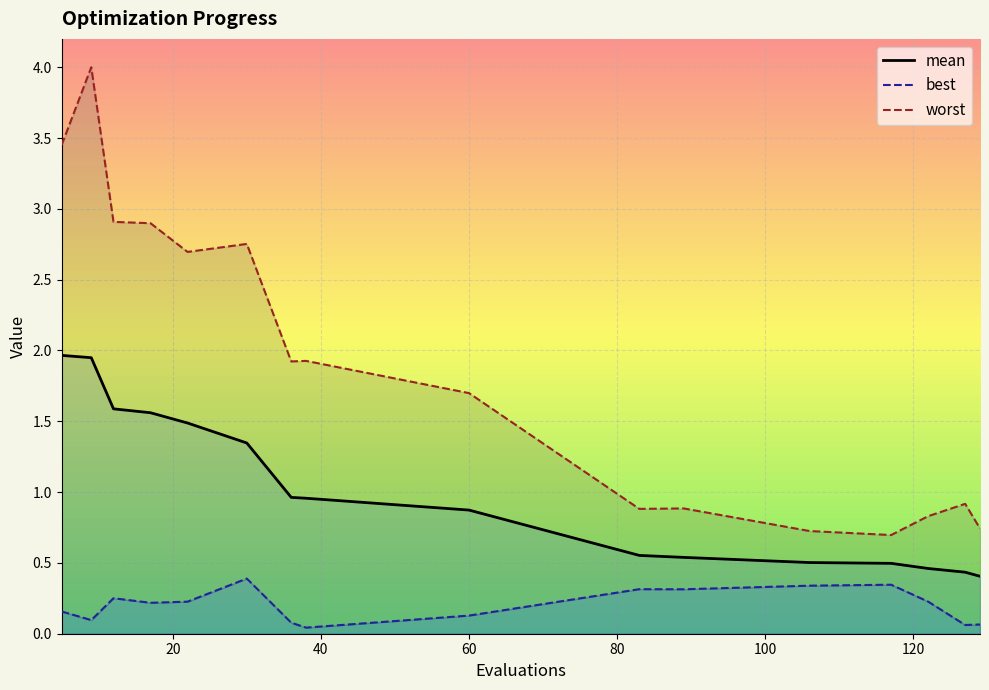

What is the lowest value of the mean series?

0.4